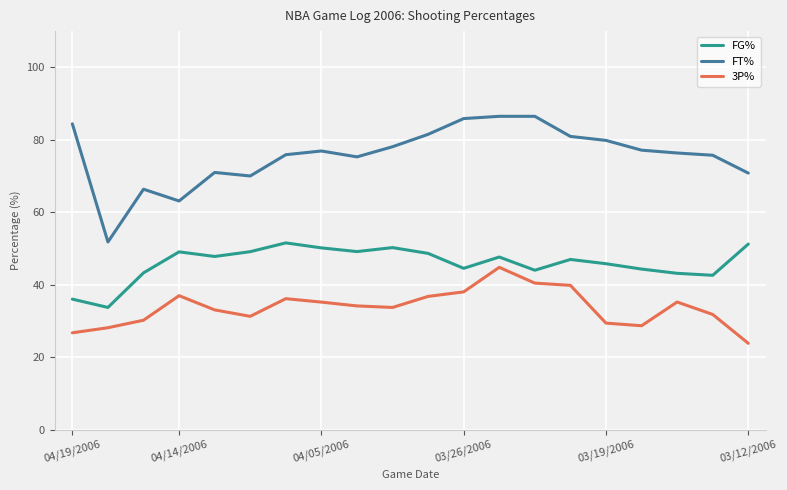

Which series has the largest total across all categories?

FT%